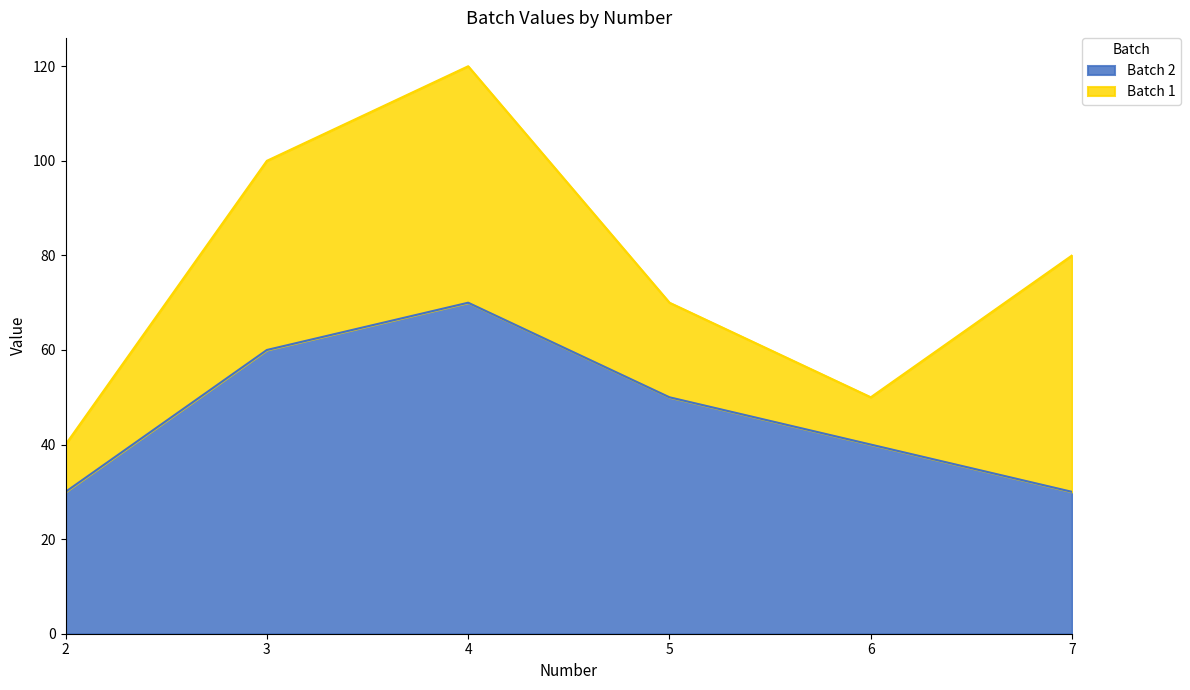

How many values are between 30 and 60?

5